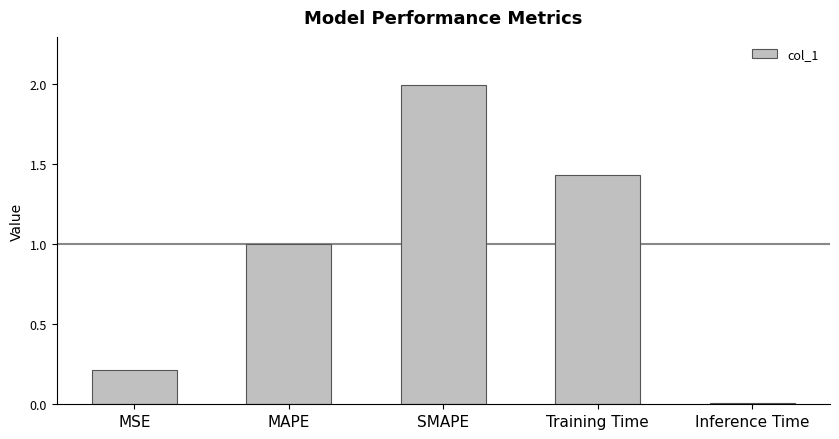

What is the average value?

0.9